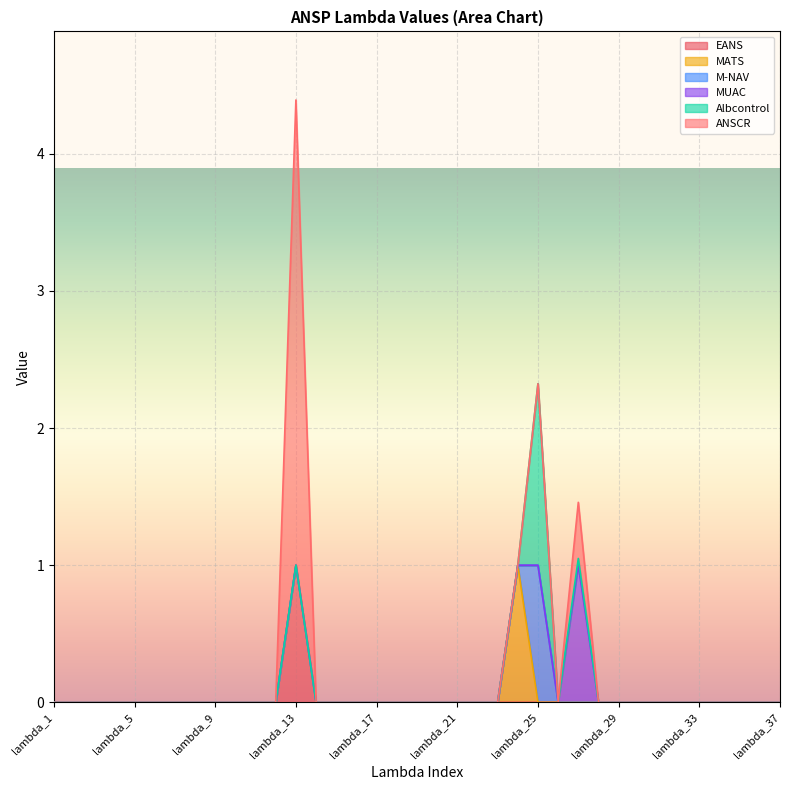

Reading left to right, list all the values displayed in this chart.

EANS: 0.0	0.0	0.0	0.0	0.0	0.0	0.0	0.0	0.0	0.0	0.0	0.0	1.0	0.0	0.0	0.0	0.0	0.0	0.0	0.0	0.0	0.0	0.0	0.0	0.0	0.0	0.0	0.0	0.0	0.0	0.0	0.0	0.0	0.0	0.0	0.0	0.0
MATS: 0.0	0.0	0.0	0.0	0.0	0.0	0.0	0.0	0.0	0.0	0.0	0.0	0.0	0.0	0.0	0.0	0.0	0.0	0.0	0.0	0.0	0.0	0.0	1.0	0.0	0.0	0.0	0.0	0.0	0.0	0.0	0.0	0.0	0.0	0.0	0.0	0.0
M-NAV: 0.0	0.0	0.0	0.0	0.0	0.0	0.0	0.0	0.0	0.0	0.0	0.0	0.0	0.0	0.0	0.0	0.0	0.0	0.0	0.0	0.0	0.0	0.0	0.0	1.0	0.0	0.0	0.0	0.0	0.0	0.0	0.0	0.0	0.0	0.0	0.0	0.0
MUAC: 0.0	0.0	0.0	0.0	0.0	0.0	0.0	0.0	0.0	0.0	0.0	0.0	0.0	0.0	0.0	0.0	0.0	0.0	0.0	0.0	0.0	0.0	0.0	0.0	0.0	0.0	1.0	0.0	0.0	0.0	0.0	0.0	0.0	0.0	0.0	0.0	0.0
Albcontrol: 0.0	0.0	0.0	0.0	0.0	0.0	0.0	0.0	0.0	0.0	0.0	0.0	0.0	0.0	0.0	0.0	0.0	0.0	0.0	0.0	0.0	0.0	0.0	0.0	1.3	0.0	0.0	0.0	0.0	0.0	0.0	0.0	0.0	0.0	0.0	0.0	0.0
ANSCR: 0.0	0.0	0.0	0.0	0.0	0.0	0.0	0.0	0.0	0.0	0.0	0.0	3.4	0.0	0.0	0.0	0.0	0.0	0.0	0.0	0.0	0.0	0.0	0.0	0.0	0.0	0.4	0.0	0.0	0.0	0.0	0.0	0.0	0.0	0.0	0.0	0.0